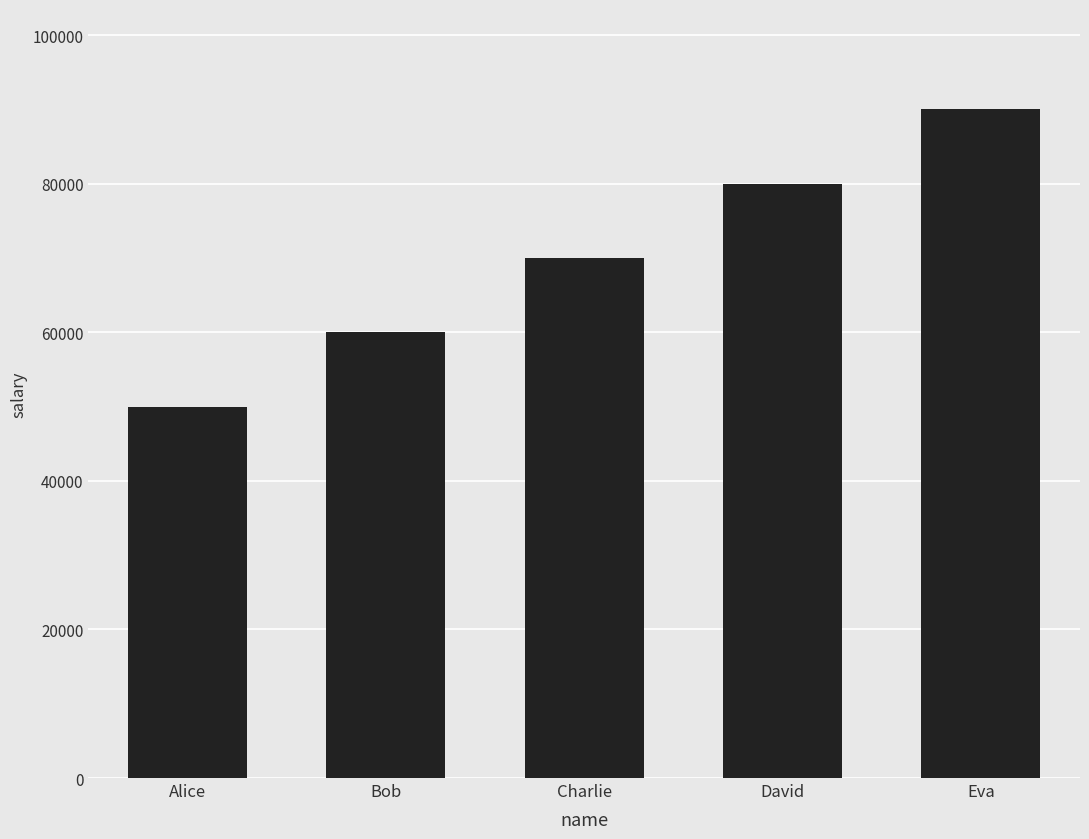

The chart shows a value of 160057 at Eva. True or false?

False